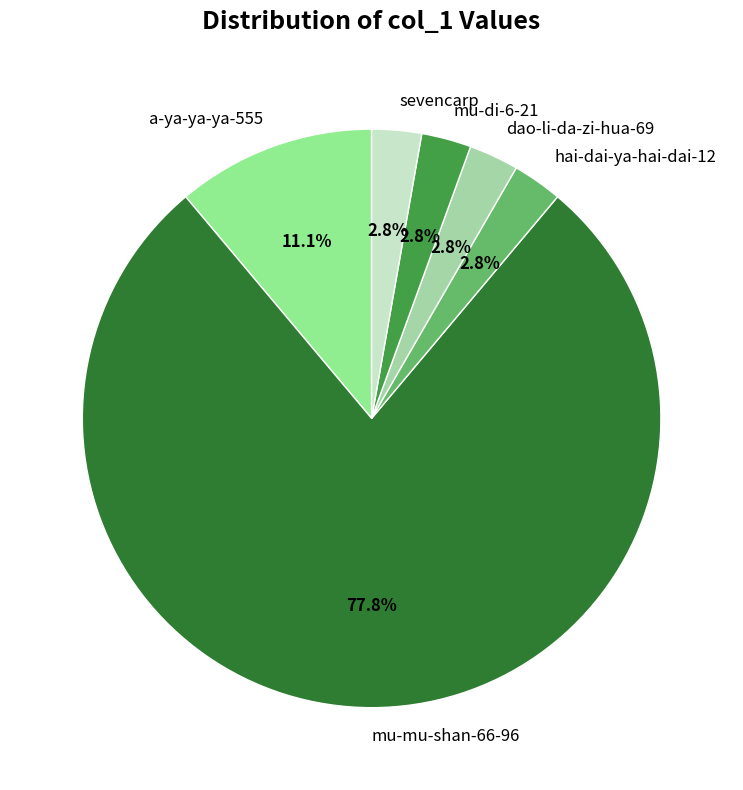

What percentage is the a-ya-ya-ya-555 slice, to the nearest percent?

11%